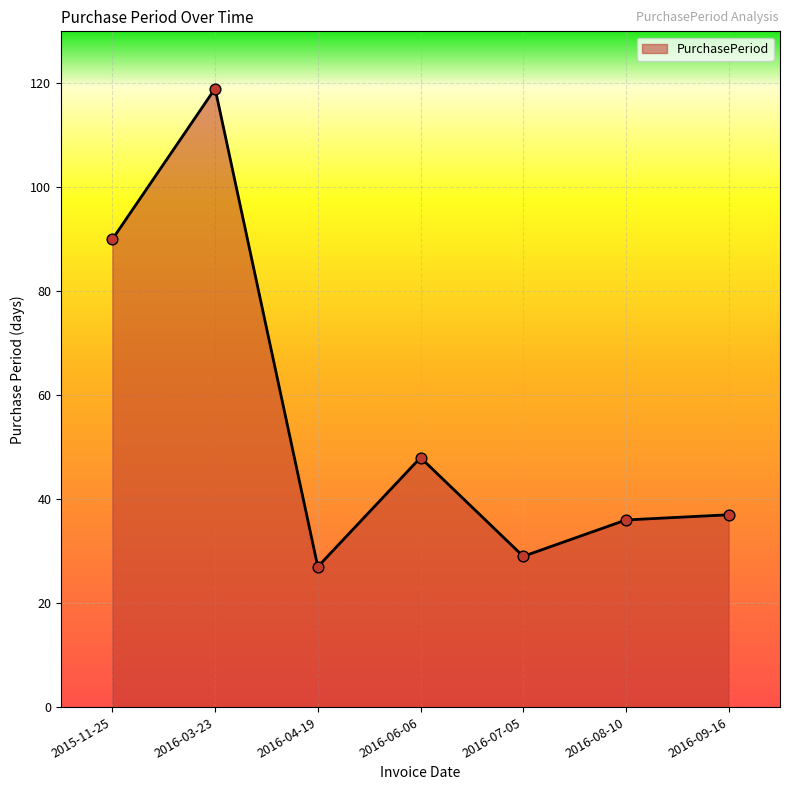

Between 2016-07-05 and 2016-06-06, which is larger?

2016-06-06